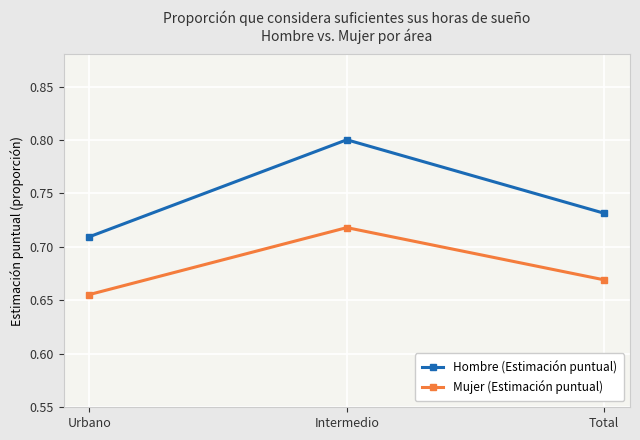

What is the greatest value displayed?

0.8